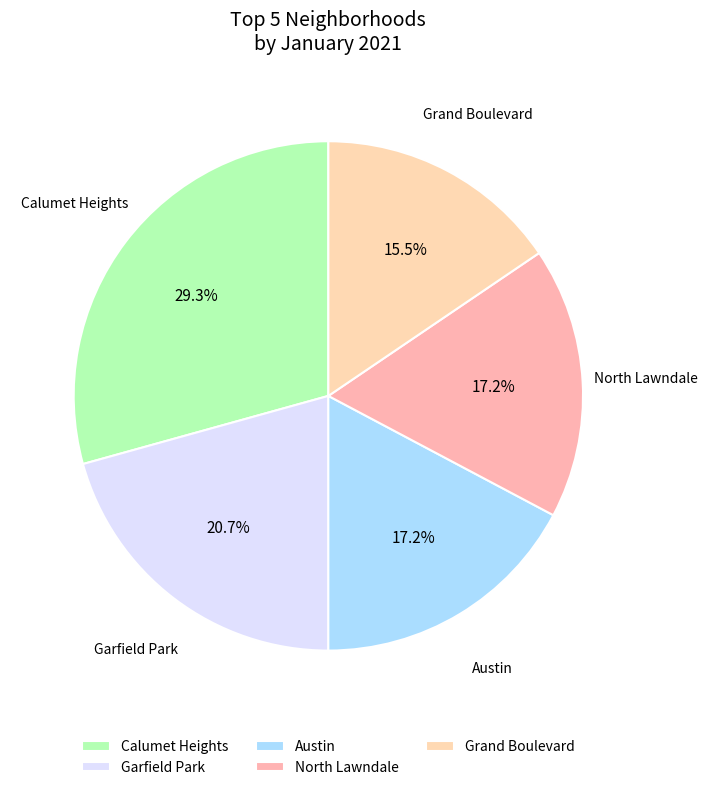

Do Garfield Park and Grand Boulevard together represent more than half of the pie?

No